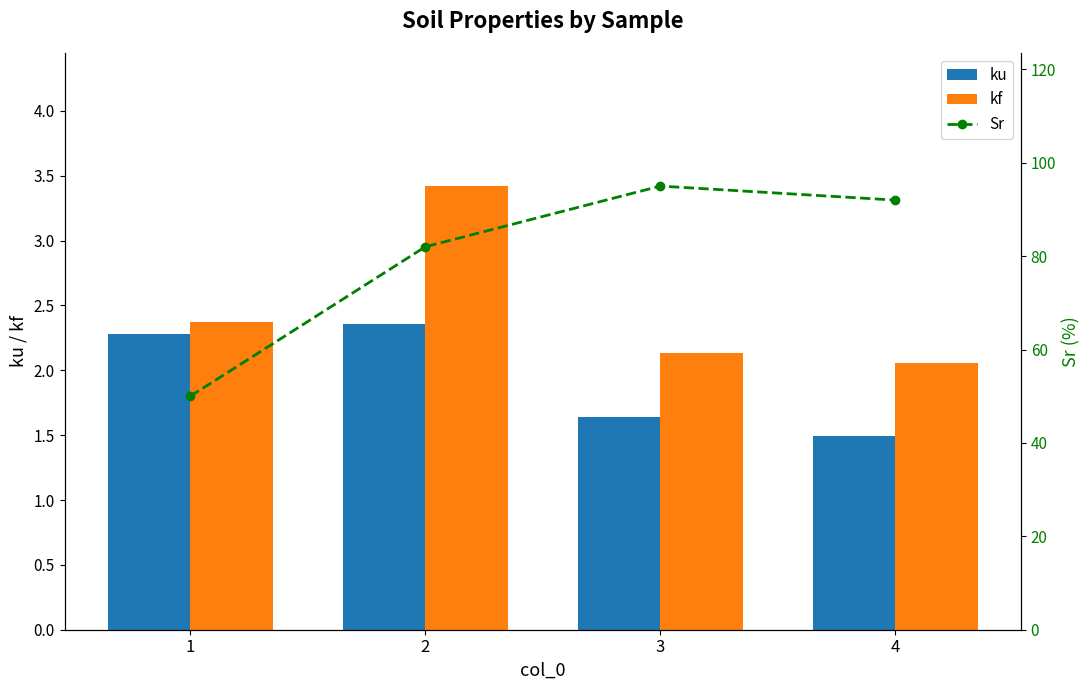

List the labels in order of Sr value, largest first.

3, 4, 2, 1